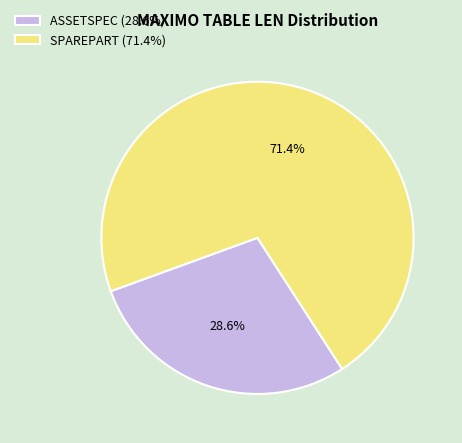

What percentage is the ASSETSPEC slice, to the nearest percent?

29%